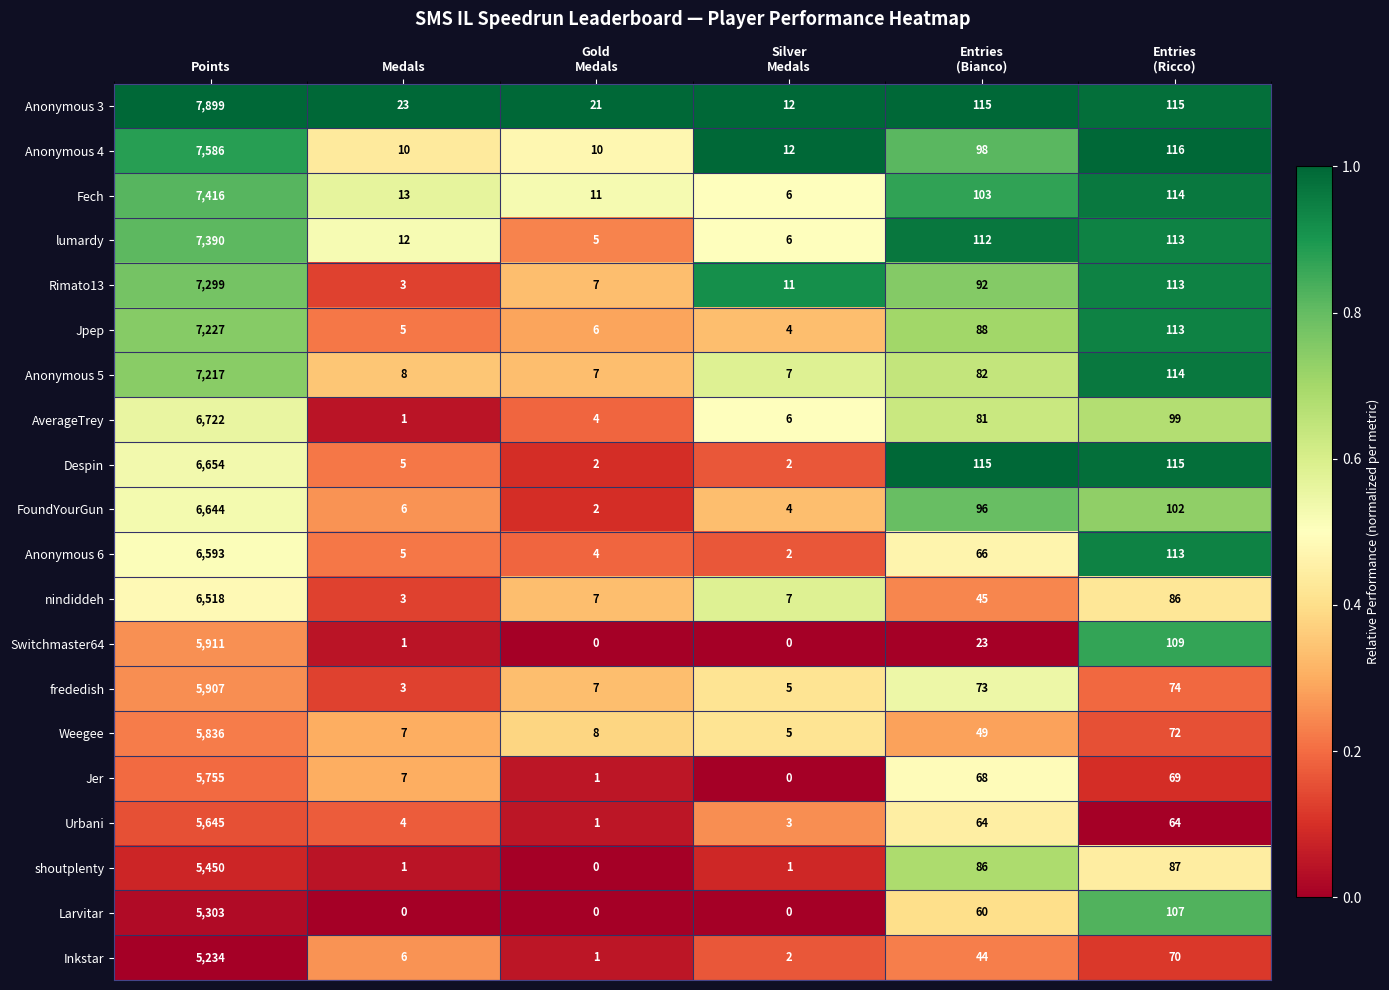

Which series has the widest spread of values?

Anonymous 3